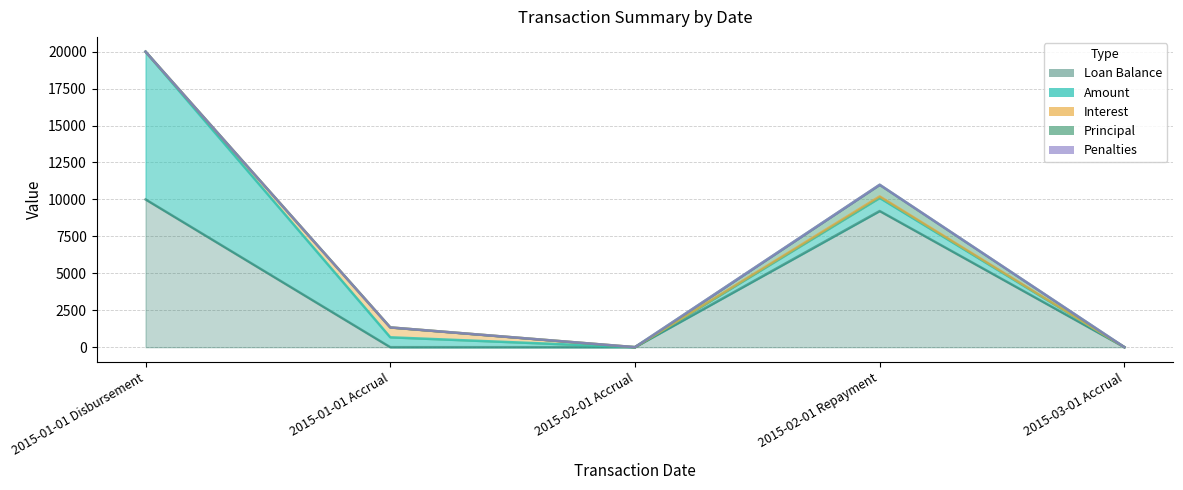

Reading left to right, what are all the values shown in this chart?

Amount: 10000.0	668.4	1.0	888.7	0.9
Principal: 0.0	0.0	0.0	785.8	0.0
Interest: 0.0	668.4	0.0	101.9	0.0
Penalties: 0.0	0.0	1.0	1.0	0.9
Loan Balance: 10000.0	0.0	0.0	9214.2	0.0